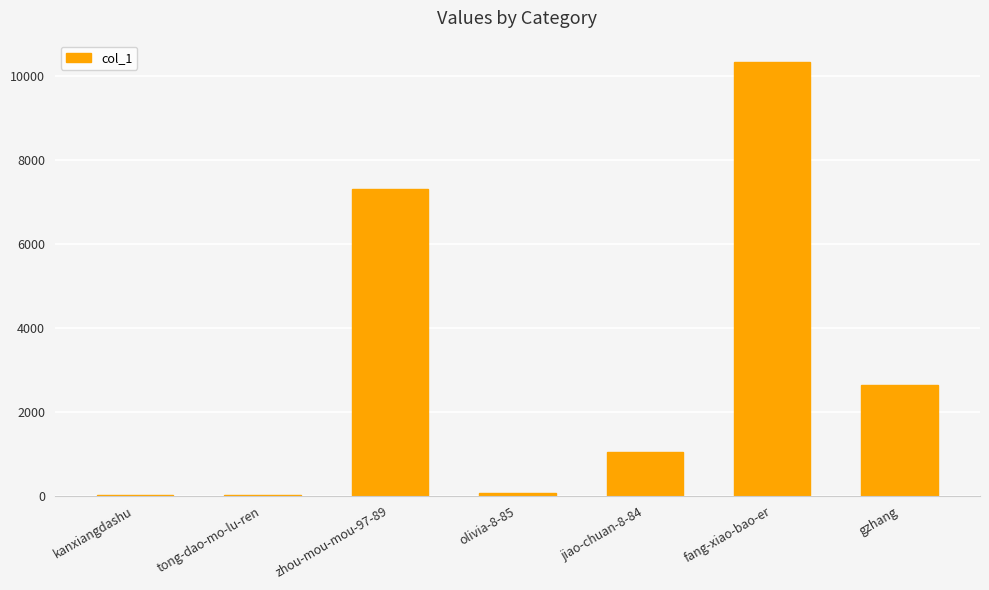

Where is the data nearest to the value 5161?

zhou-mou-mou-97-89